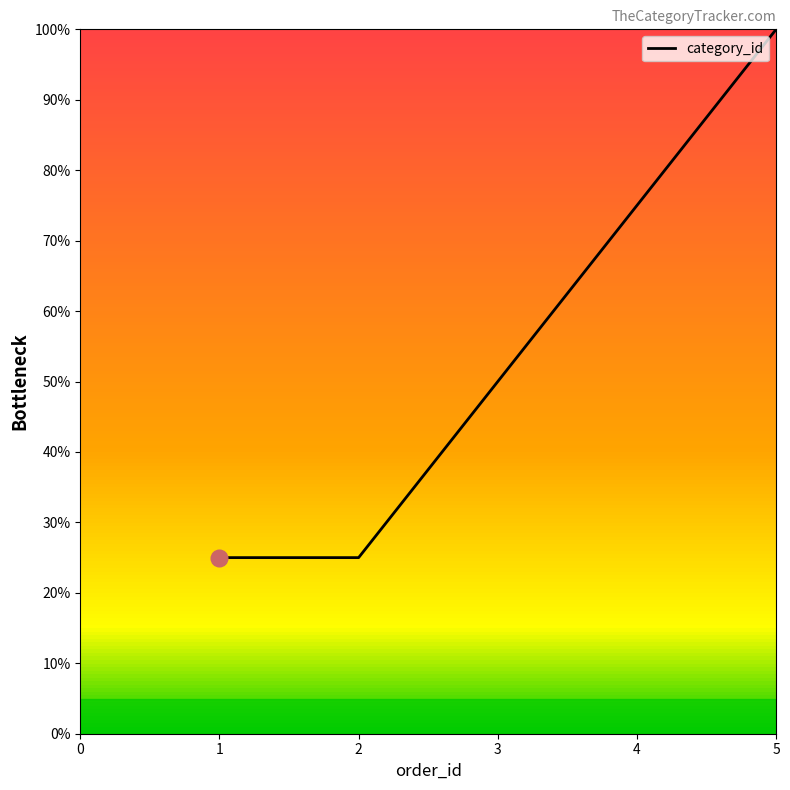

What is the minimum value shown in the chart?

25